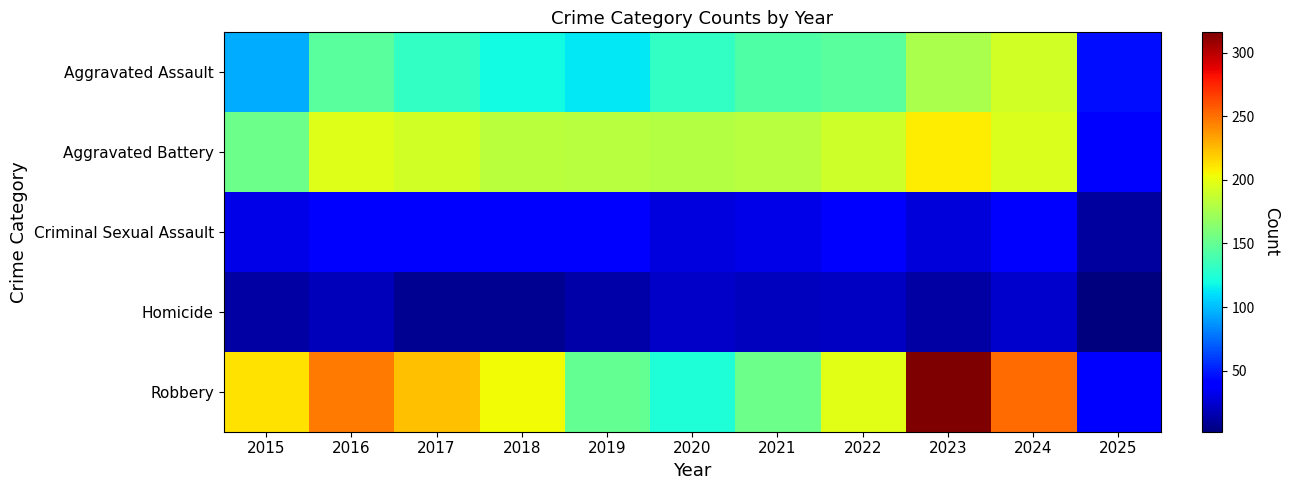

Reading right to left, transcribe all the data shown in this chart.

Aggravated Assault: 2025=45	2024=191	2023=177	2022=146	2021=142	2020=131	2019=113	2018=119	2017=131	2016=146	2015=95
Aggravated Battery: 2025=42	2024=195	2023=209	2022=190	2021=182	2020=180	2019=182	2018=183	2017=191	2016=196	2015=154
Criminal Sexual Assault: 2025=11	2024=40	2023=27	2022=40	2021=31	2020=28	2019=37	2018=38	2017=39	2016=42	2015=31
Homicide: 2025=2	2024=24	2023=12	2022=21	2021=20	2020=22	2019=14	2018=8	2017=8	2016=18	2015=13
Robbery: 2025=39	2024=251	2023=316	2022=198	2021=153	2020=124	2019=150	2018=204	2017=224	2016=247	2015=212